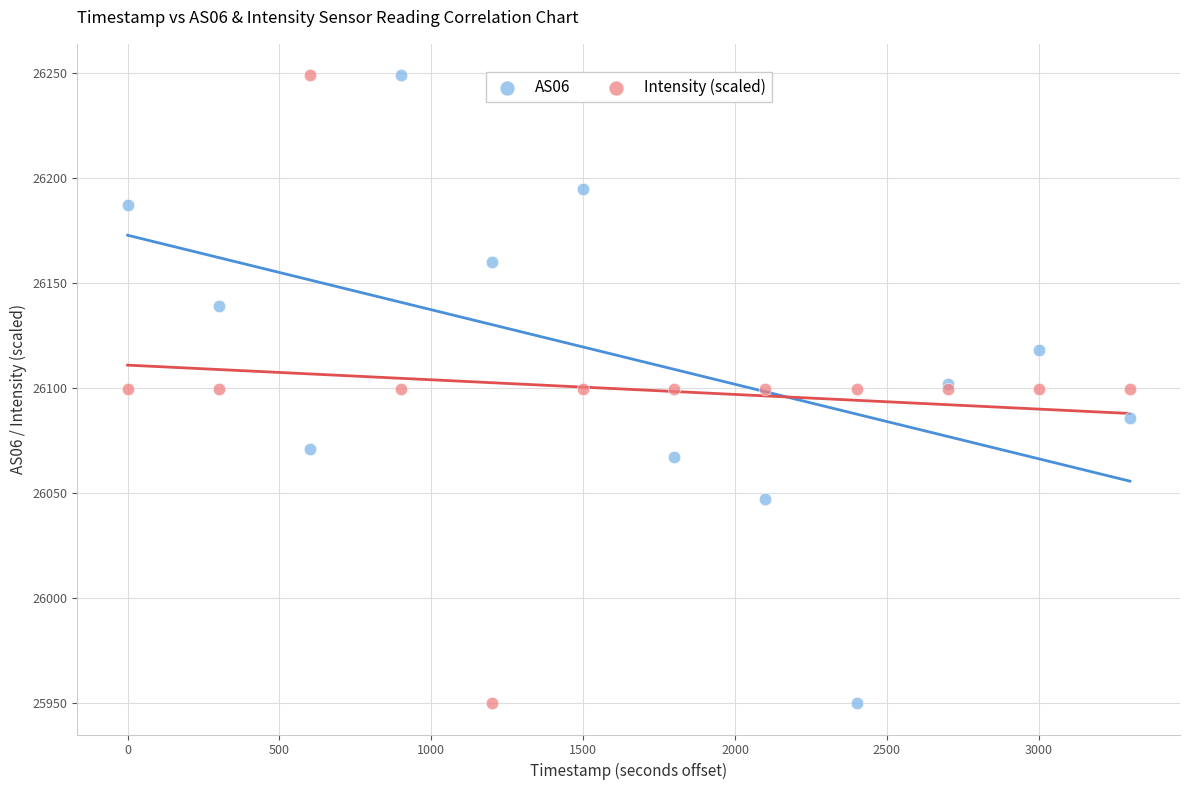

What is the X range (max minus min) for the scatter plot?

3300.0